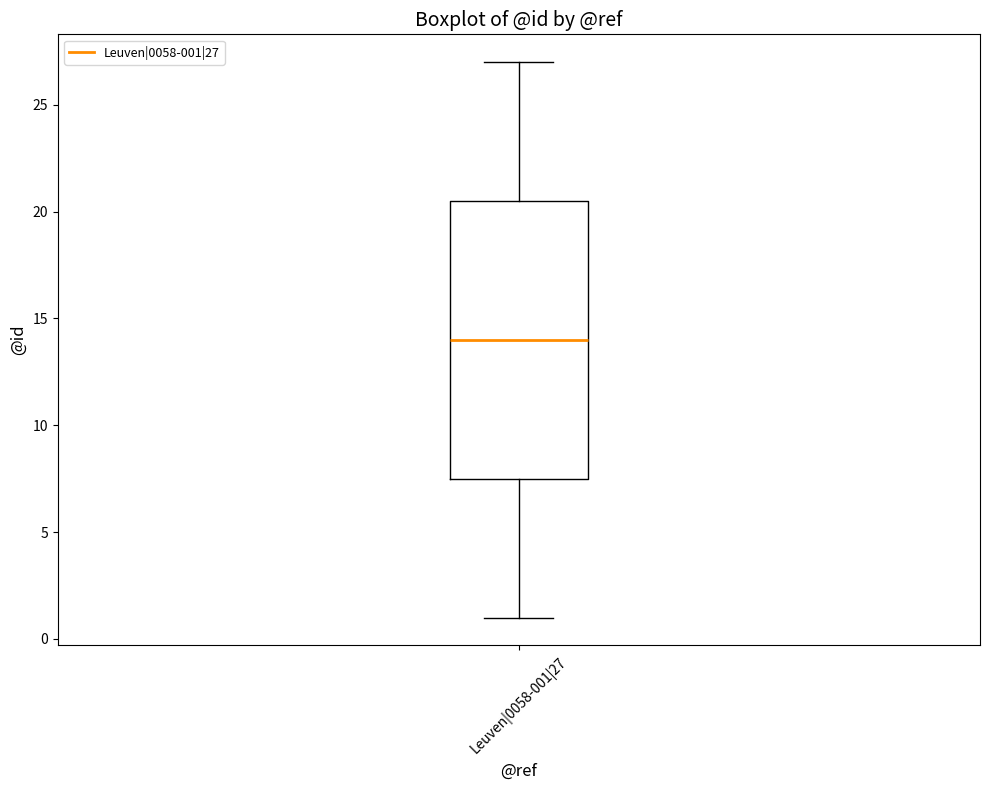

Where does the lower whisker of the box for Leuven|0058-001|27 end on the y-axis? The values are not printed on the chart, so give them approximately, as read against the axis.

1.0